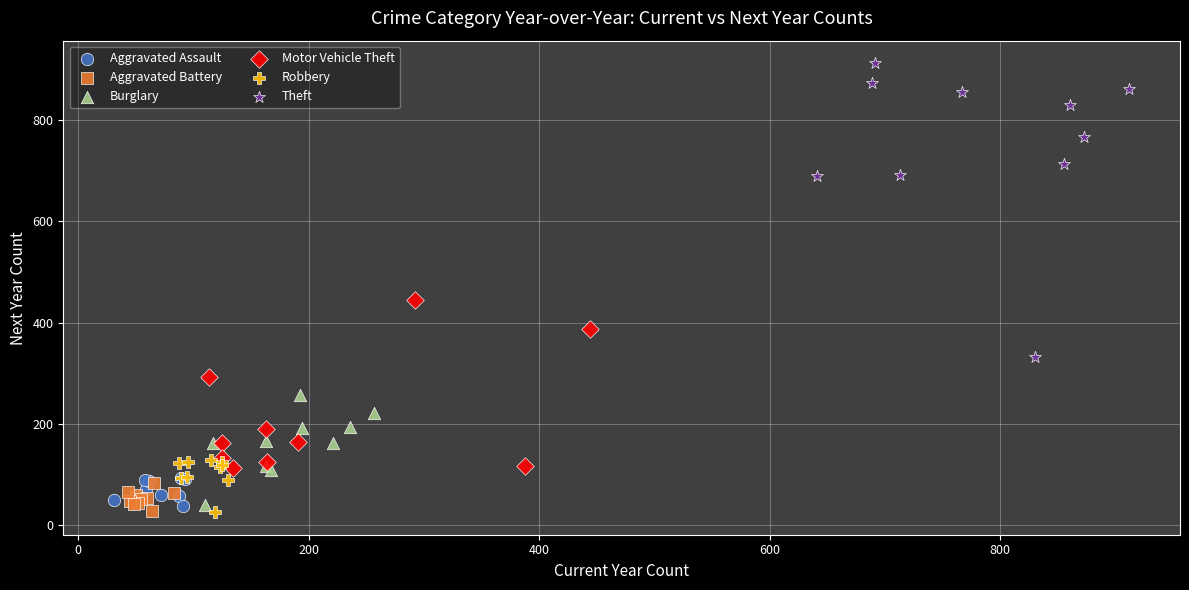

Which series has the largest Y range (max minus min)?

Theft